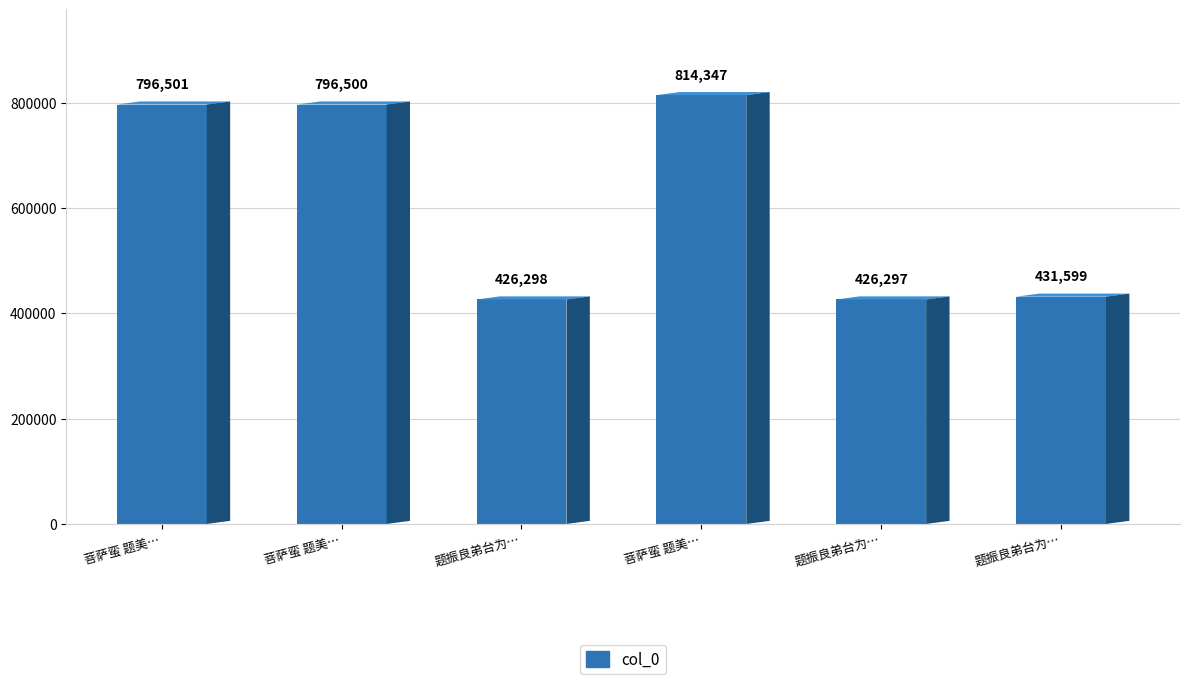

Is it true that the value at 题振良弟台为… is 426298?

True